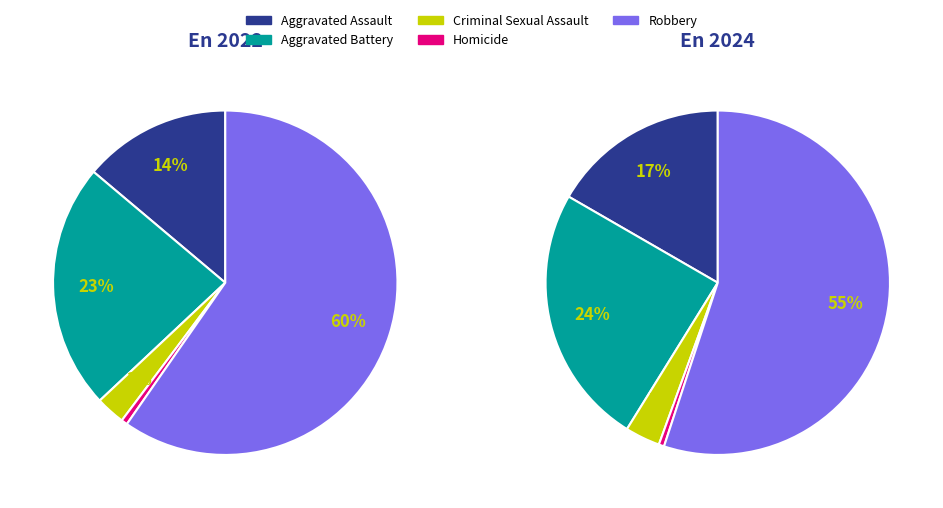

Which slice is the largest?

Robbery